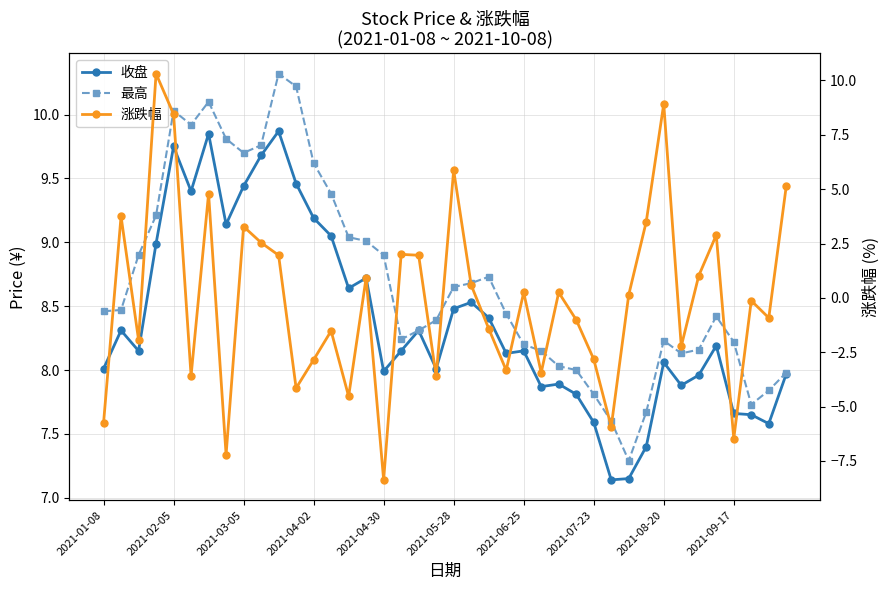

Is the value of 最高 at 2021-07-23 greater than the value of 收盘 at 32?

Yes